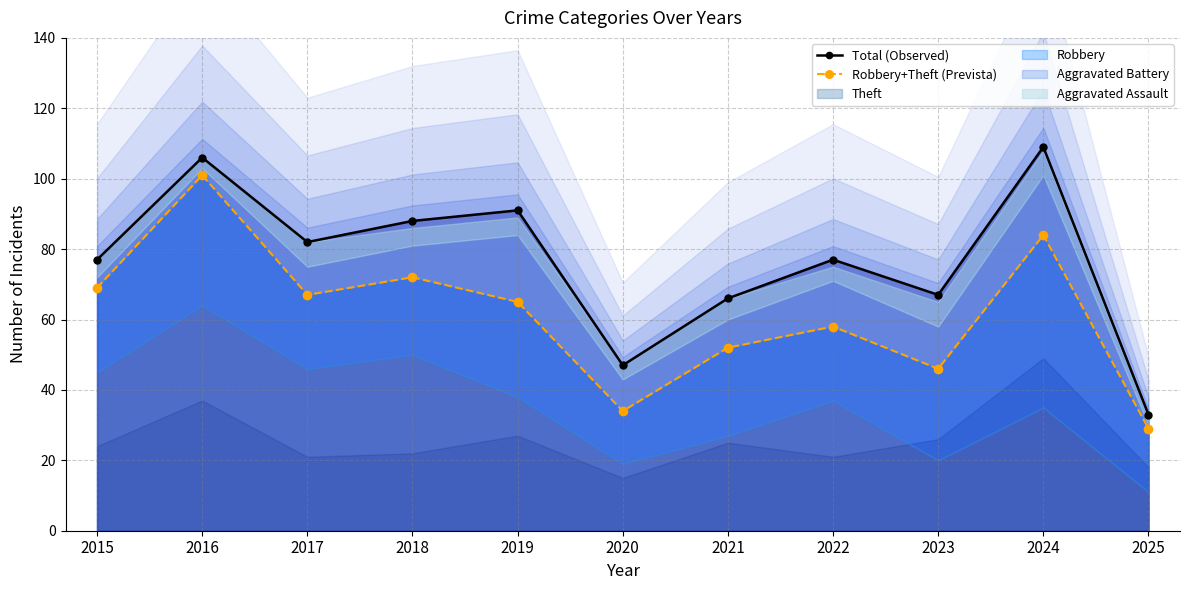

True or false: Total (Observed) has more than 0 interior local peaks.

True